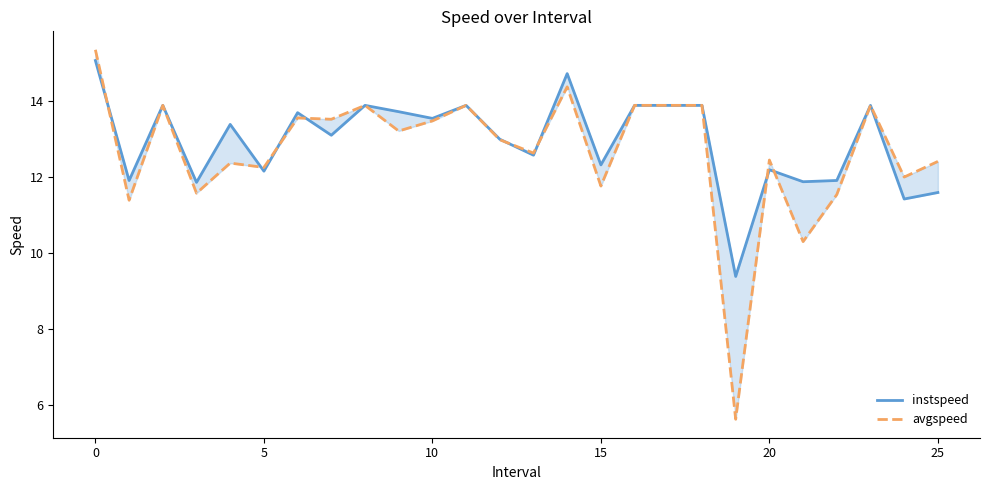

Reading left to right, extract all data points from this chart.

instspeed: 15.1	11.9	13.9	11.9	13.4	12.2	13.7	13.1	13.9	13.7	13.5	13.9	13.0	12.6	14.7	12.3	13.9	13.9	13.9	9.4	12.2	11.9	11.9	13.9	11.4	11.6
avgspeed: 15.4	11.4	13.9	11.6	12.4	12.3	13.6	13.5	13.9	13.2	13.5	13.9	13.0	12.6	14.4	11.8	13.9	13.9	13.9	5.6	12.5	10.3	11.5	13.9	12.0	12.4